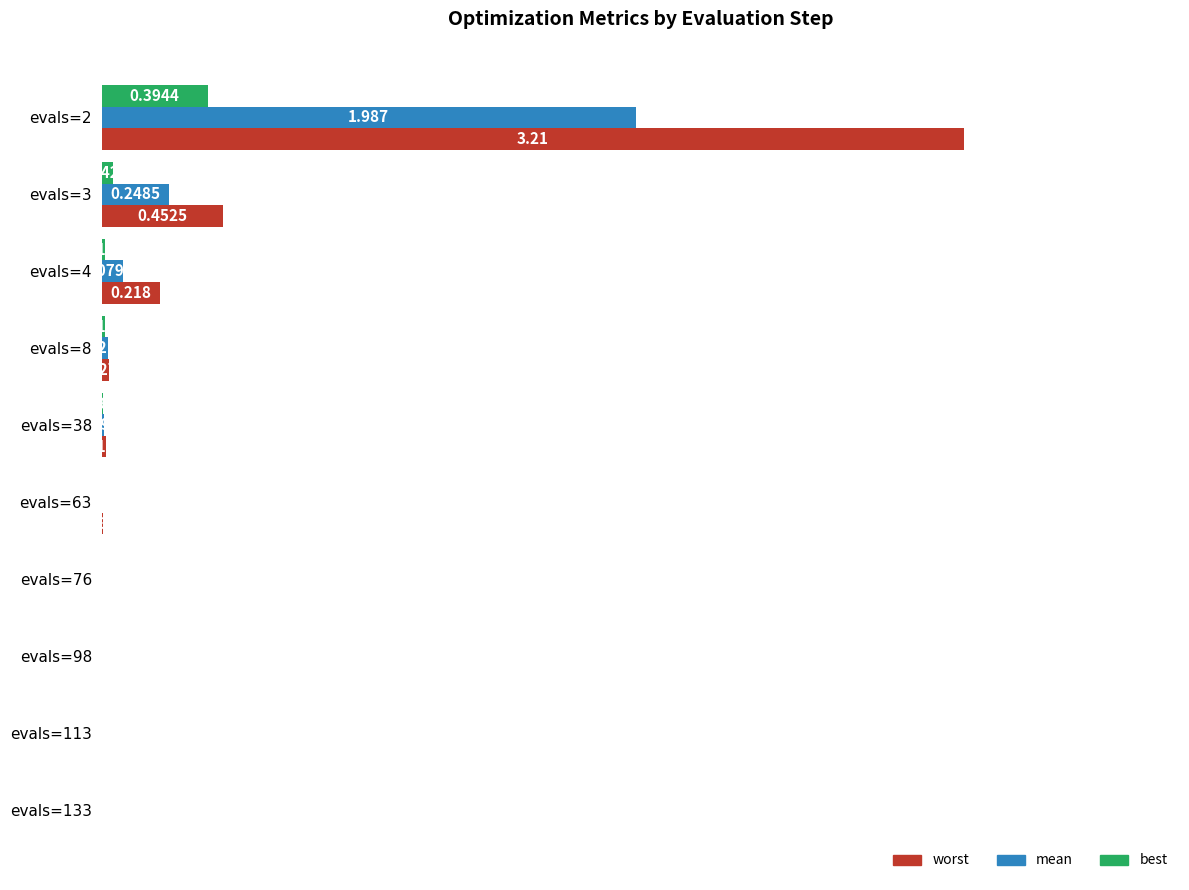

Between evals=8 and evals=113, which series saw the biggest shift?

worst